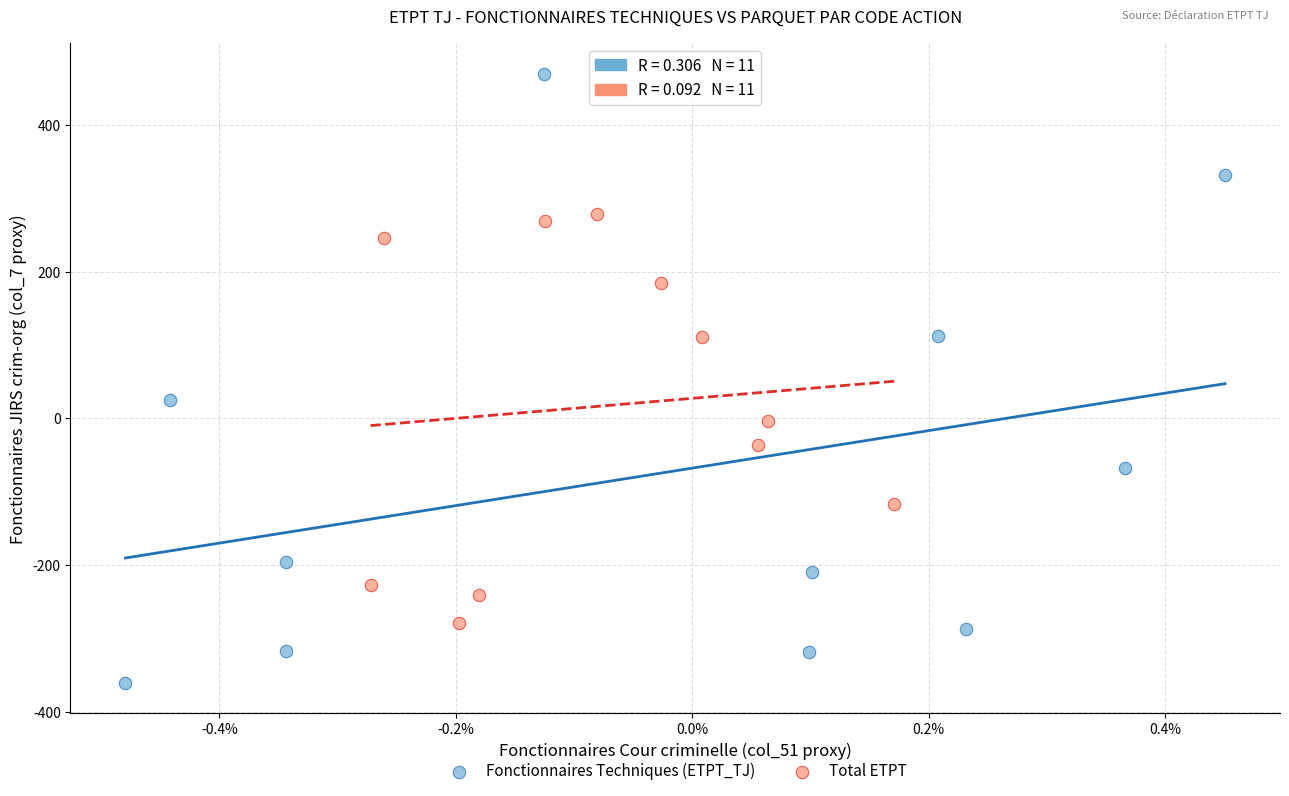

Which series contains the highest Y value?

Fonctionnaires Techniques (ETPT_TJ)